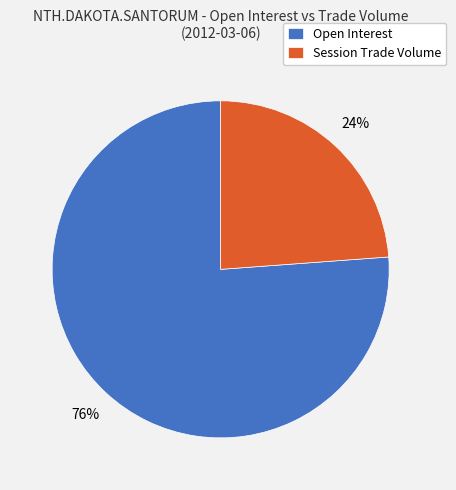

To the nearest percent, what is the average slice percentage?

50%